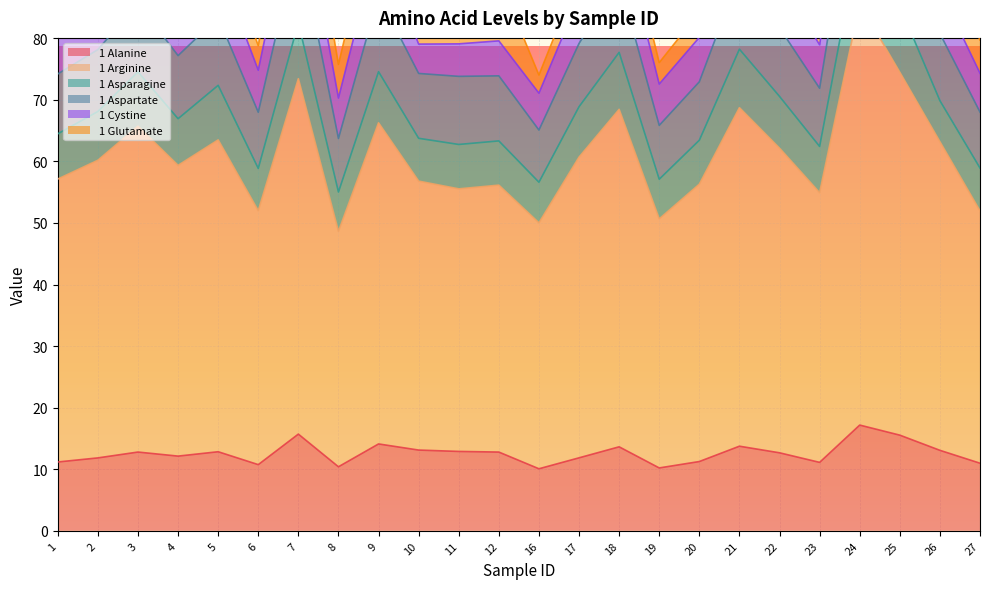

What is the difference between the highest and lowest values at 20?

73.0